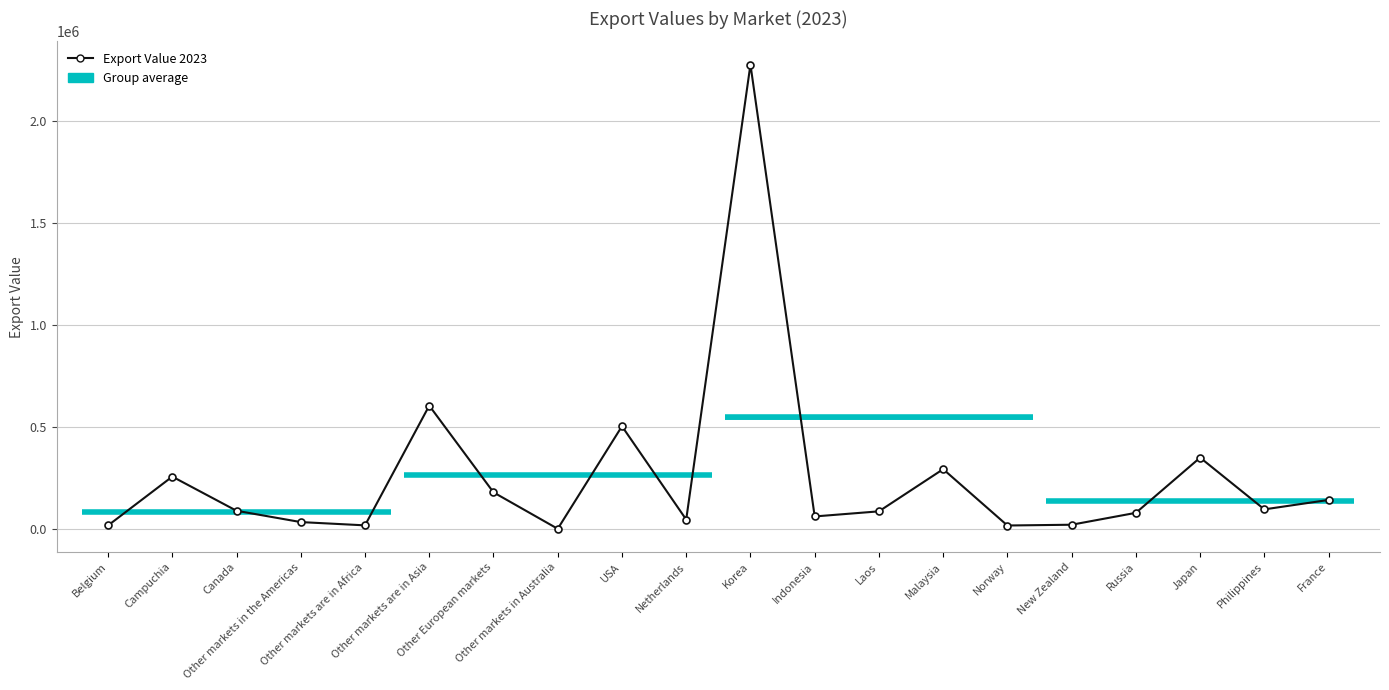

How many lines are shown in the chart?

1